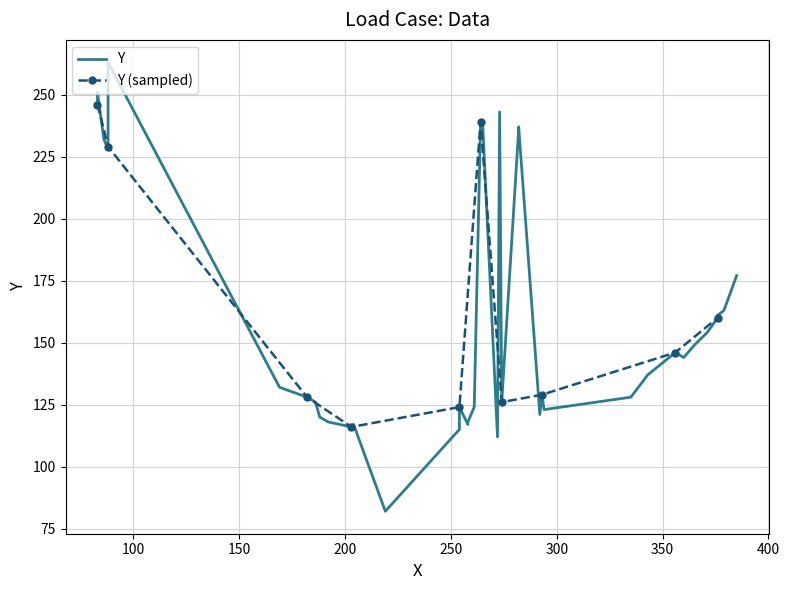

What is the ratio of the value at 265 to the value at 258?

2.0